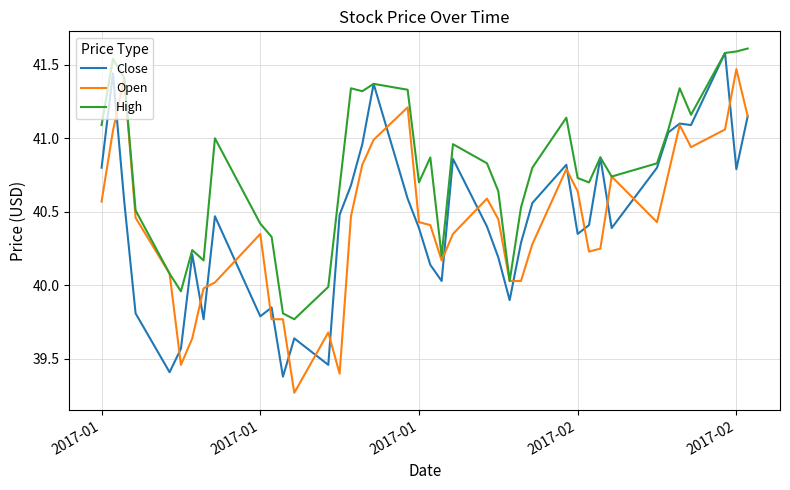

Which series has the largest total across all categories?

High